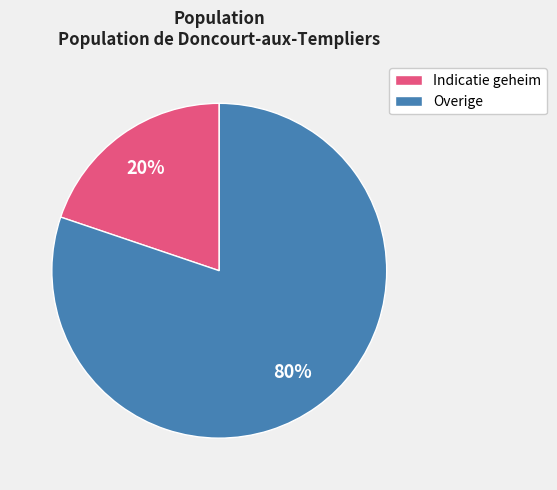

How many slices are in this pie chart?

2